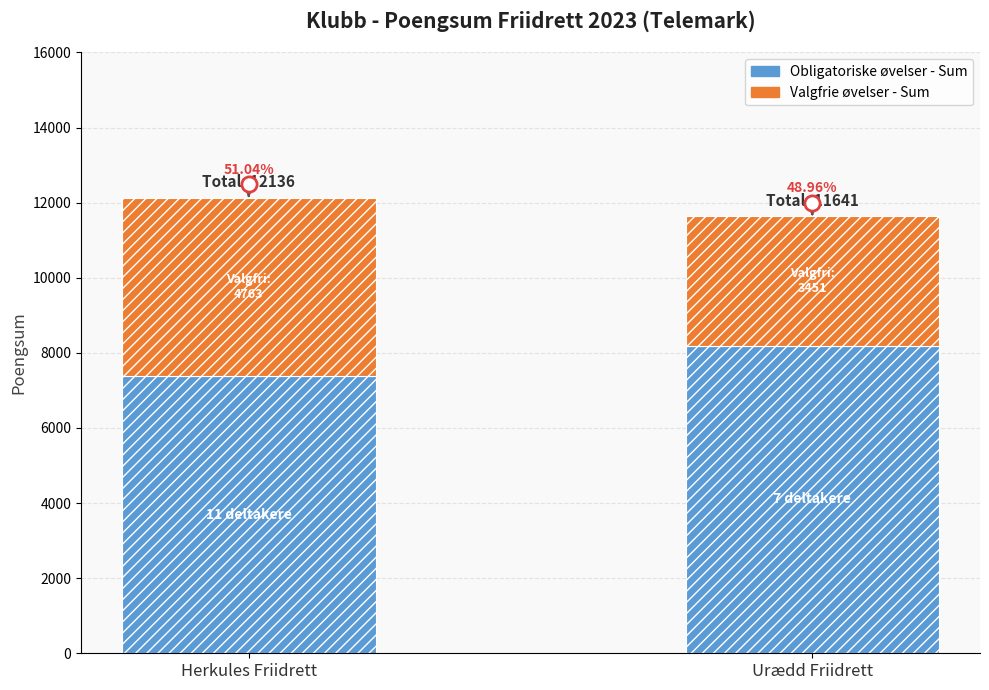

Which series has the largest total across all categories?

Obligatoriske øvelser - Sum